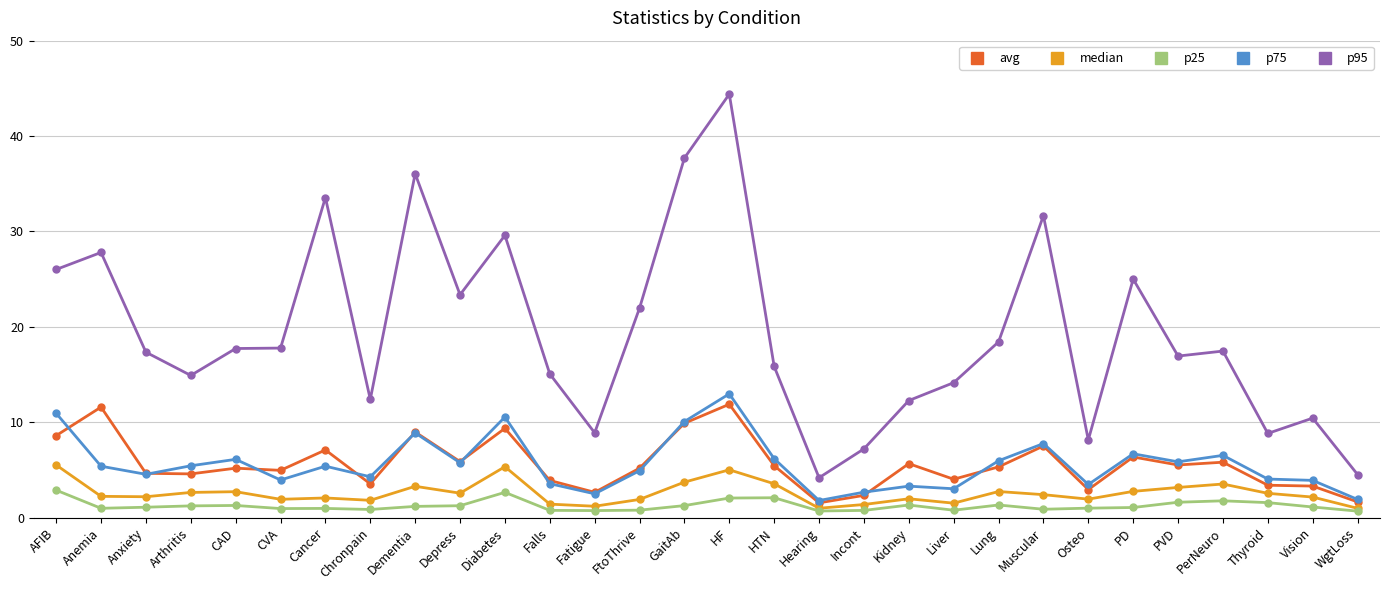

Where is the first local minimum for p95?

Arthritis